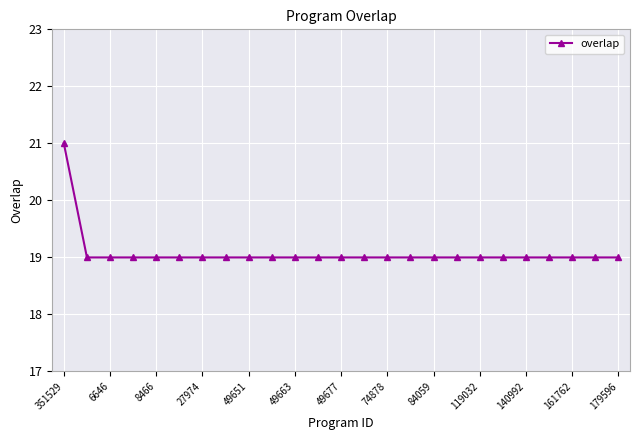

What is the value of the 22nd point from the left?

19